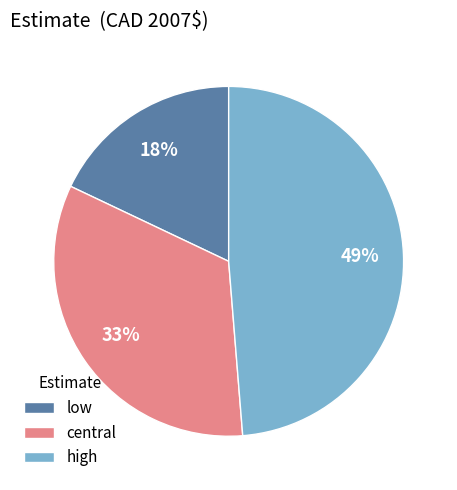

Is central the majority of the pie?

No